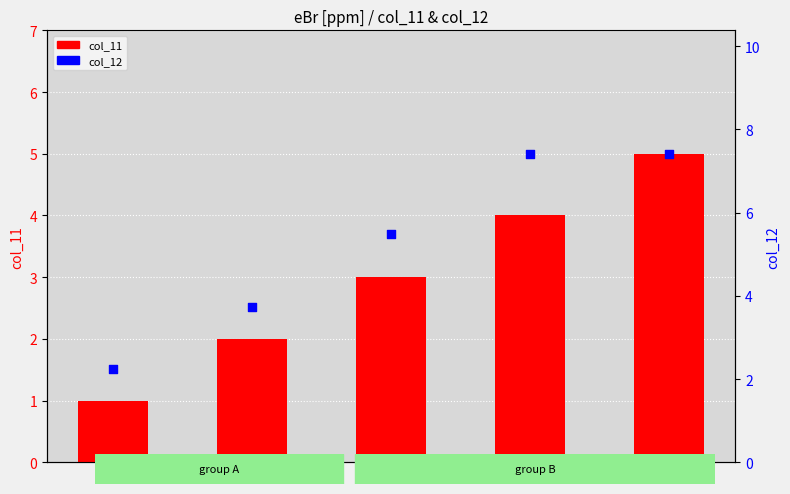

Is the value of col_12 at 2 greater than the value of col_11 at 2?

Yes